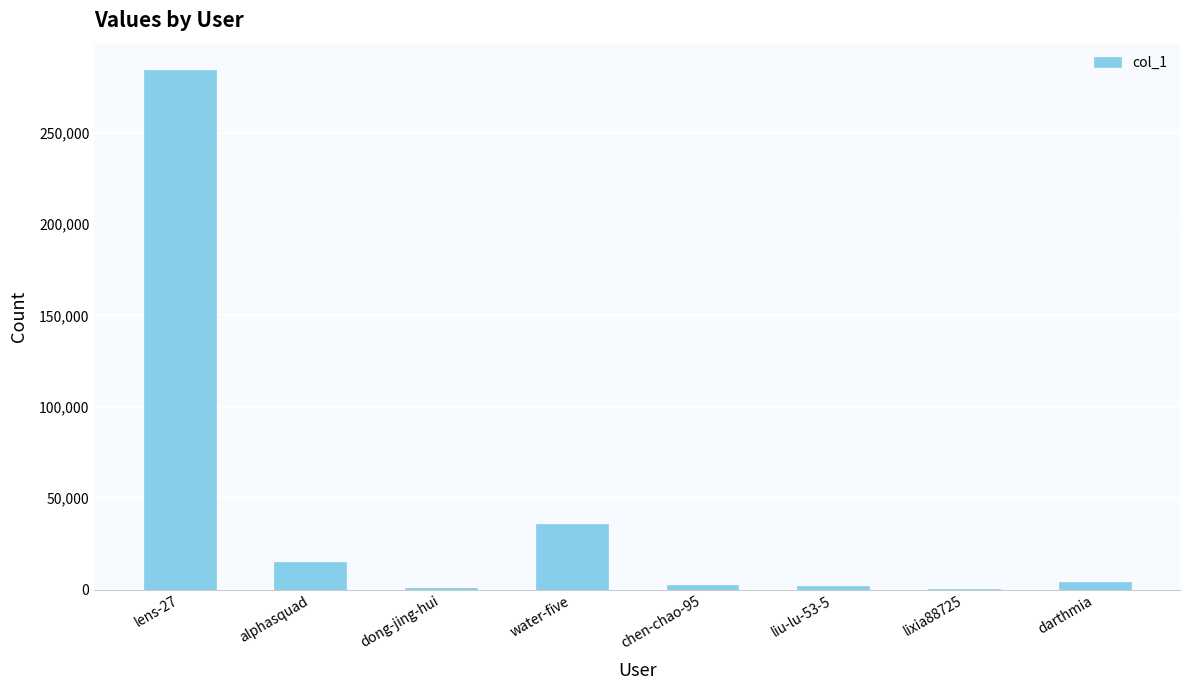

Between lens-27 and chen-chao-95, which is larger?

lens-27